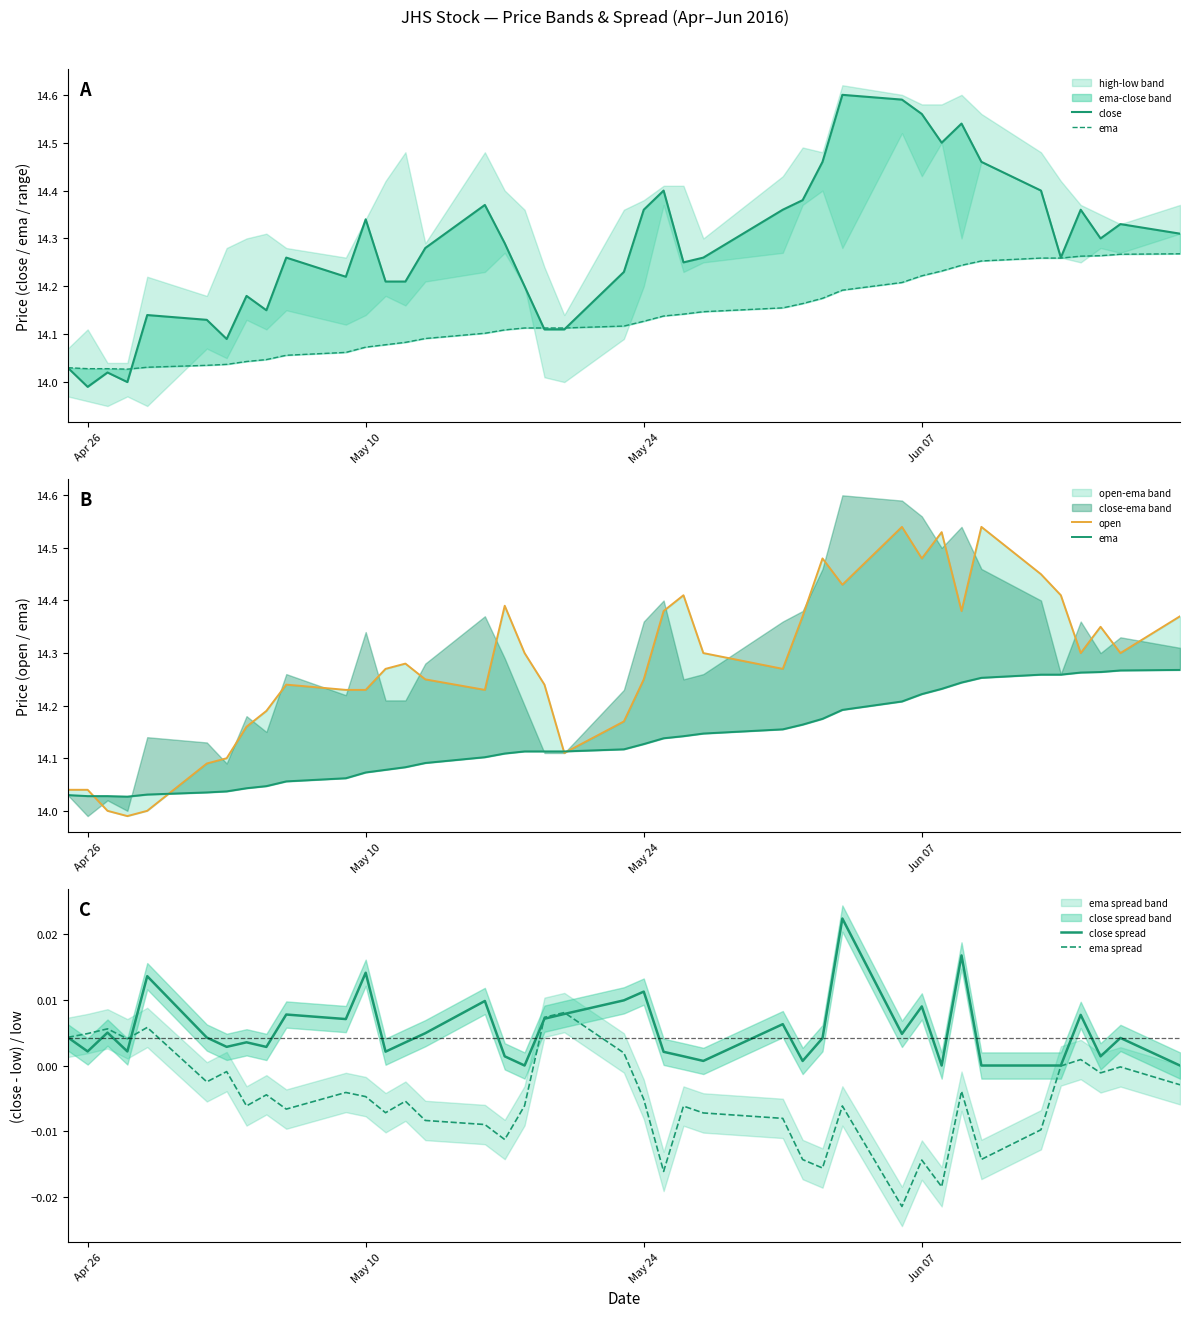

True or false: open and close intersect in this chart.

True